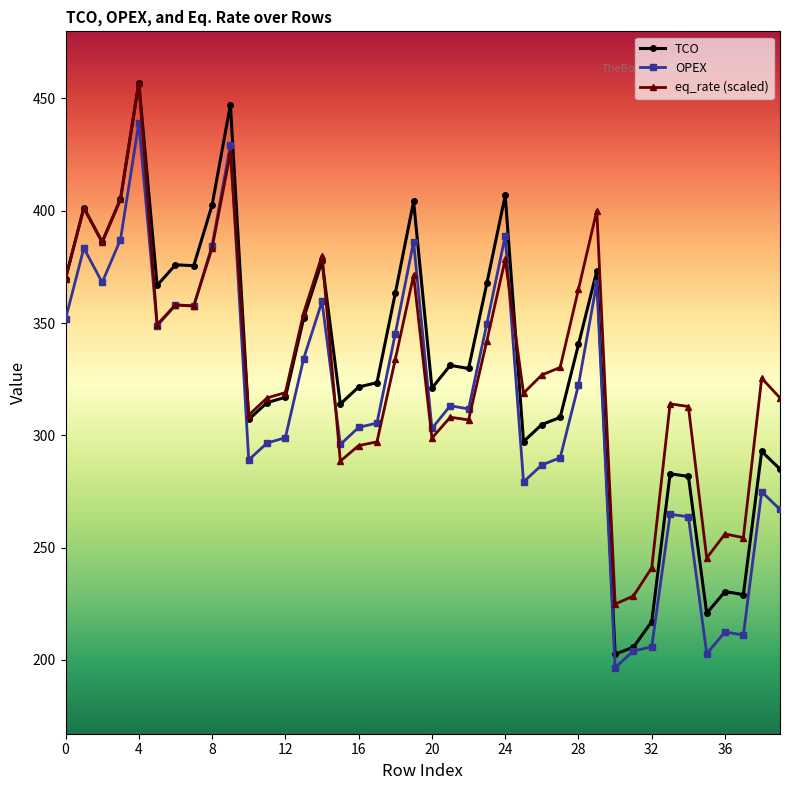

Which series has the widest spread of values?

TCO